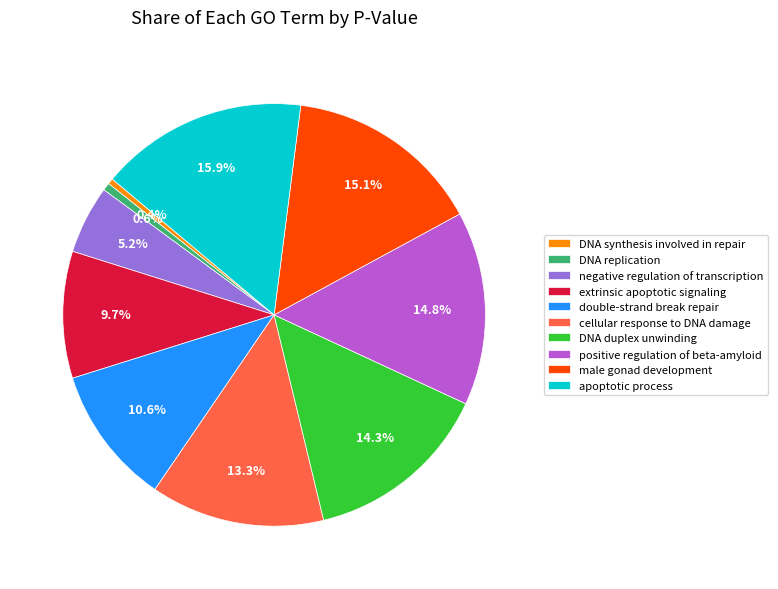

True or false: male gonad development accounts for 22% of the total.

False